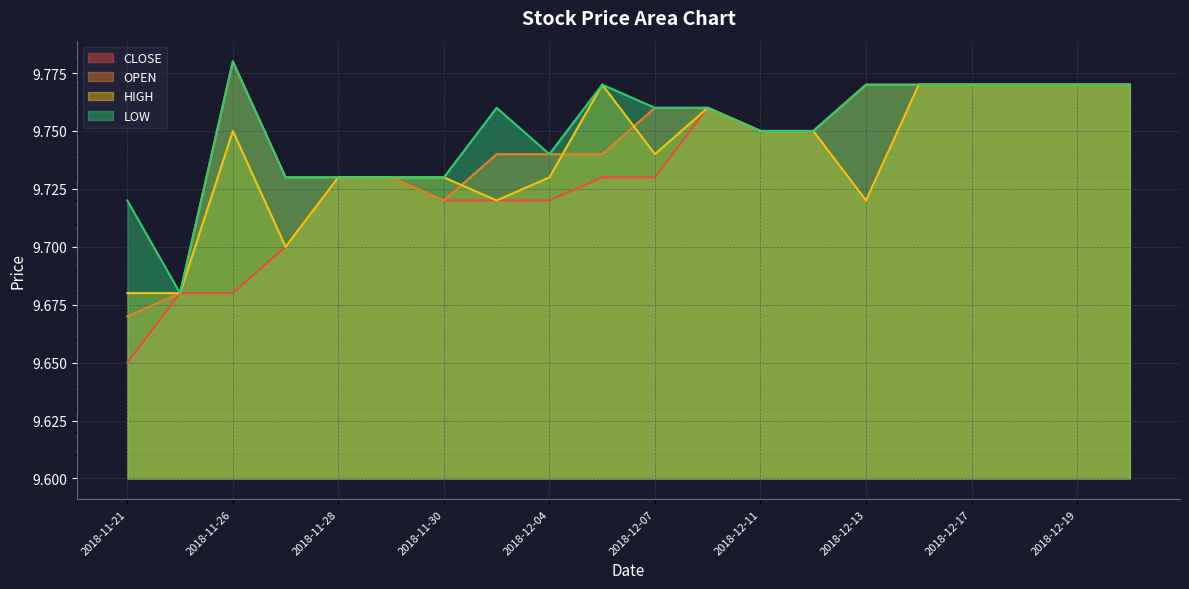

What is the total value across all series at 2018-12-04?

38.9